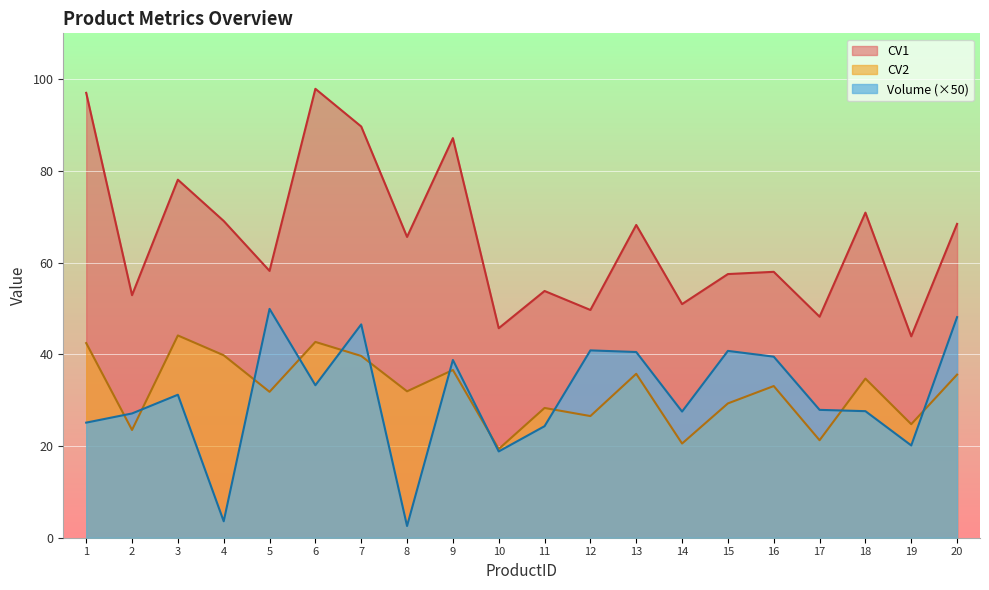

How many lines are shown in the chart?

3